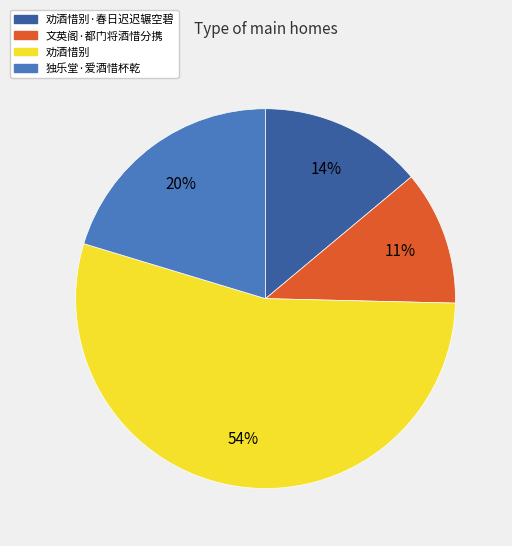

Does any single category account for the majority?

Yes